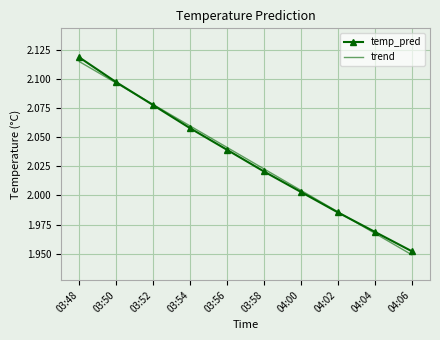

Which label corresponds to the largest value in the chart?

03:48